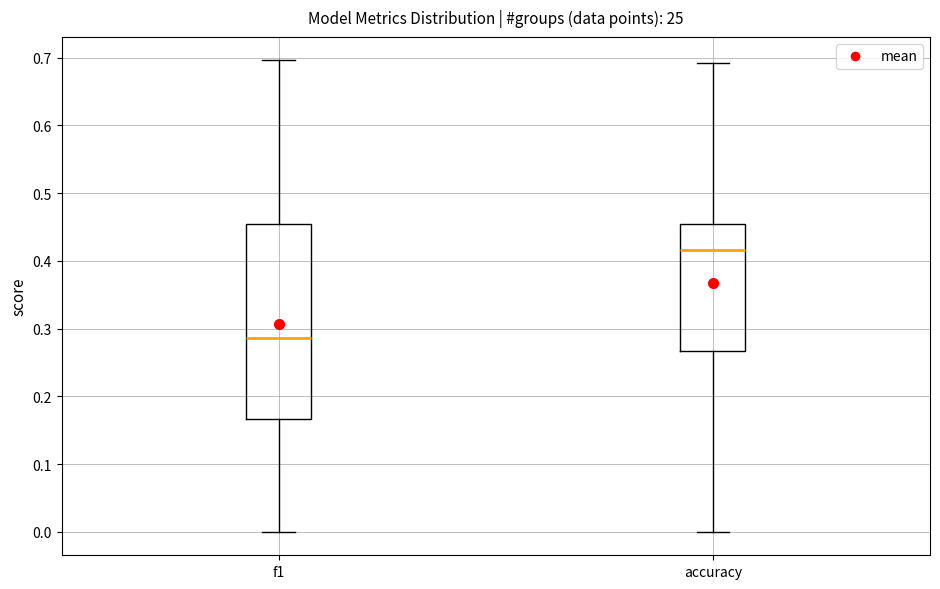

Which box is the tallest, from its lower edge to its upper edge?

f1